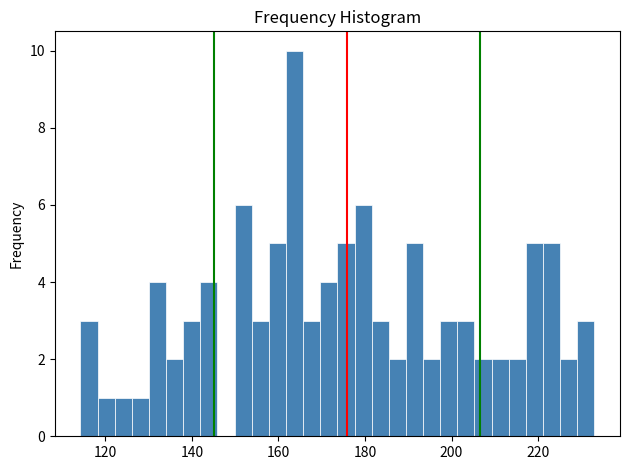

Around what value on the x-axis is the tallest bar? Give the approximate position of its centre, as read against the axis.

164